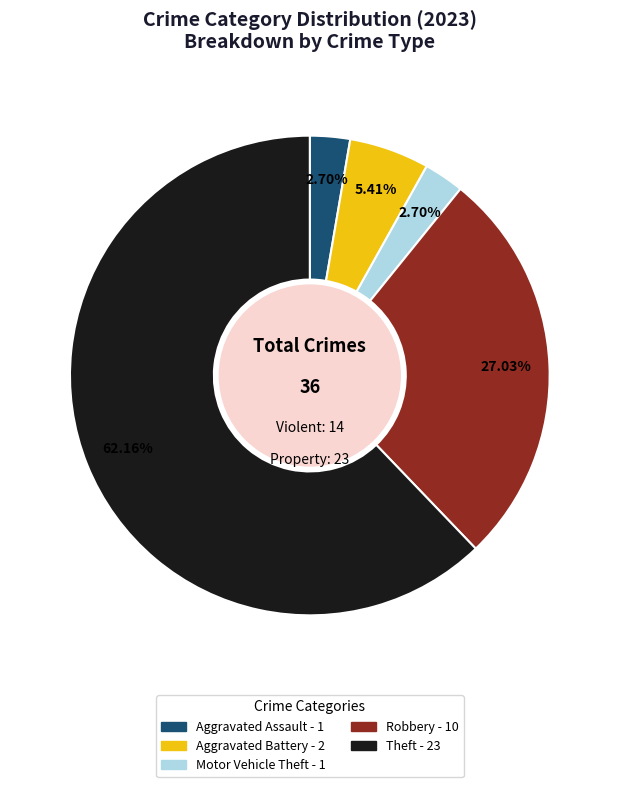

Does any single category account for the majority?

Yes